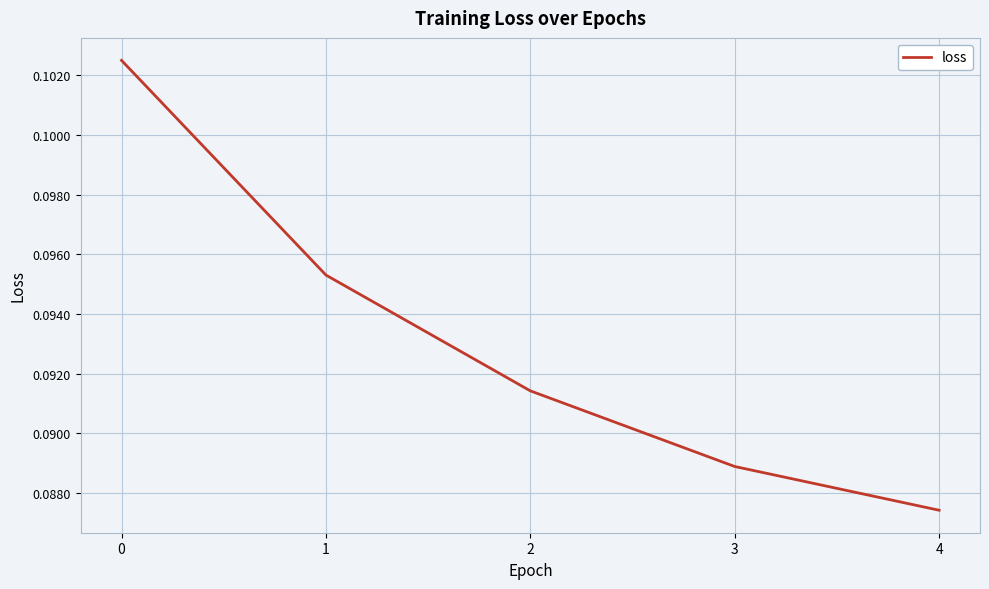

What is the sum of all values?

0.5